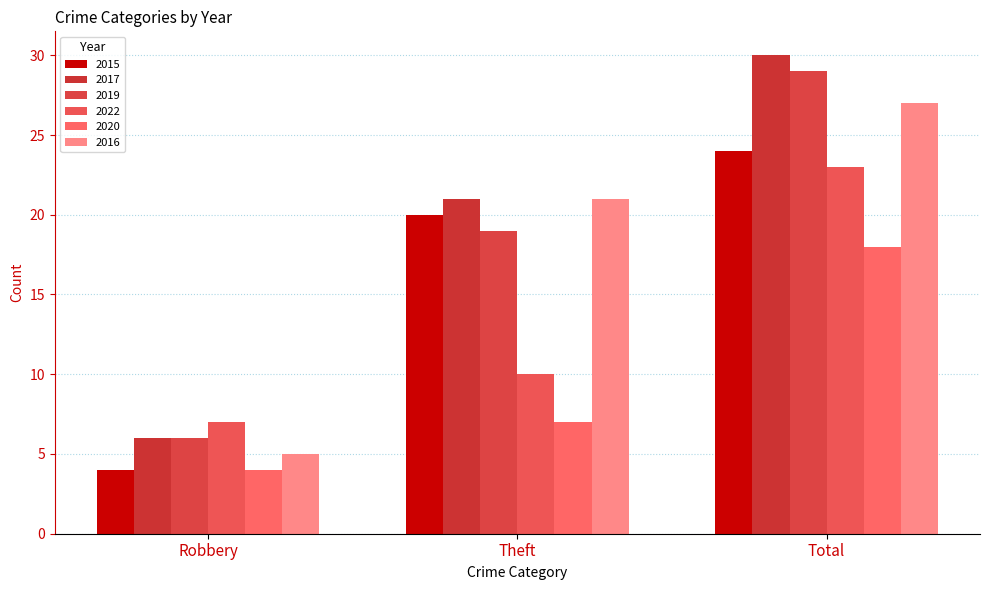

What position from the left is Total?

3